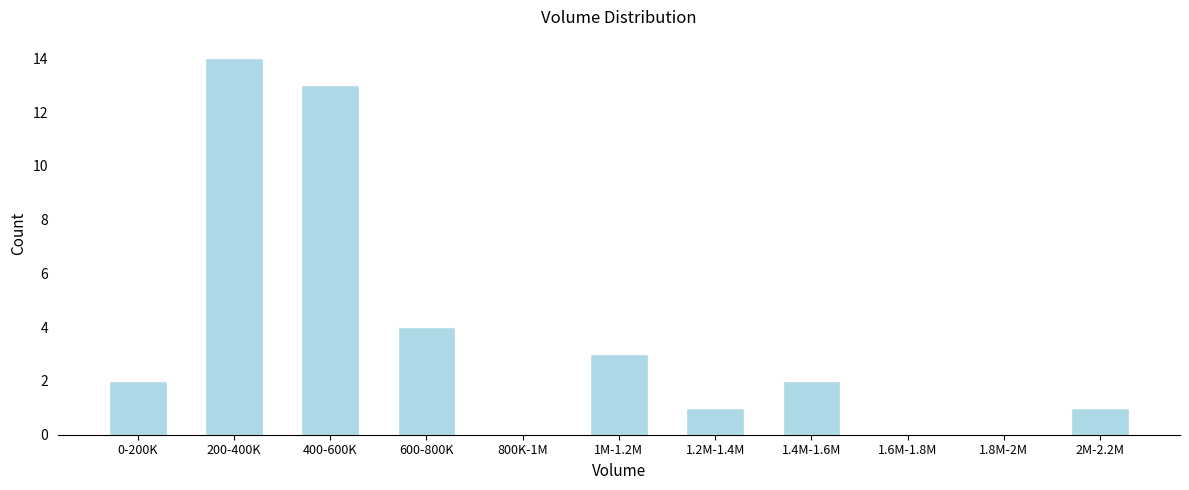

Reading right to left, list all the values displayed in this chart.

2M-2.2M=1	1.8M-2M=0	1.6M-1.8M=0	1.4M-1.6M=2	1.2M-1.4M=1	1M-1.2M=3	800K-1M=0	600-800K=4	400-600K=13	200-400K=14	0-200K=2